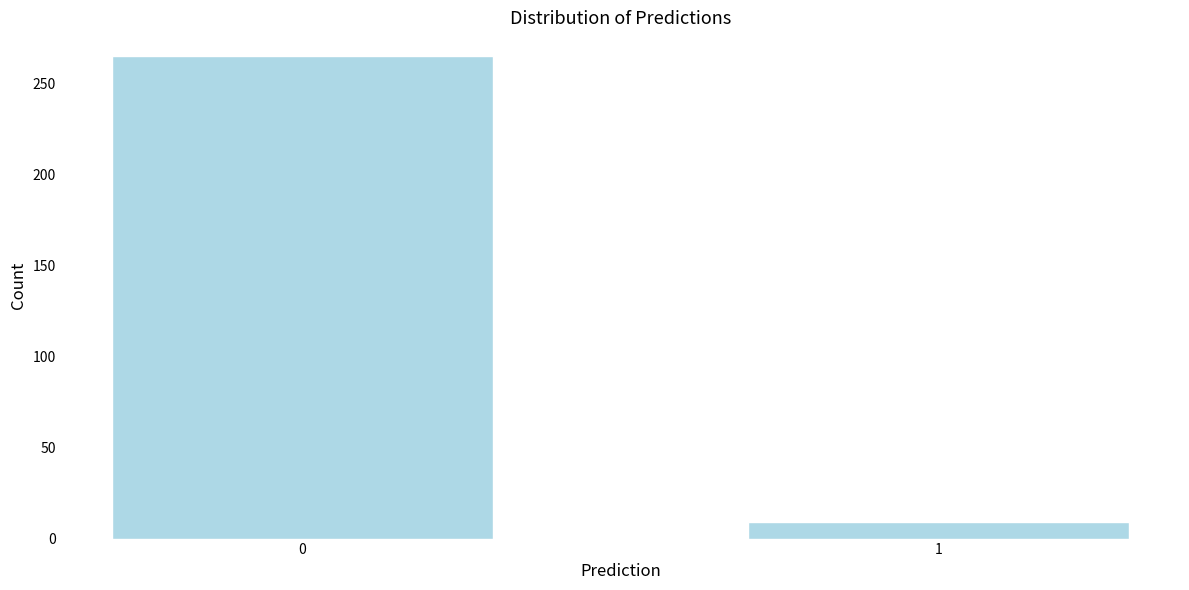

Reading left to right, what are all the values shown in this chart?

0=265	1=9